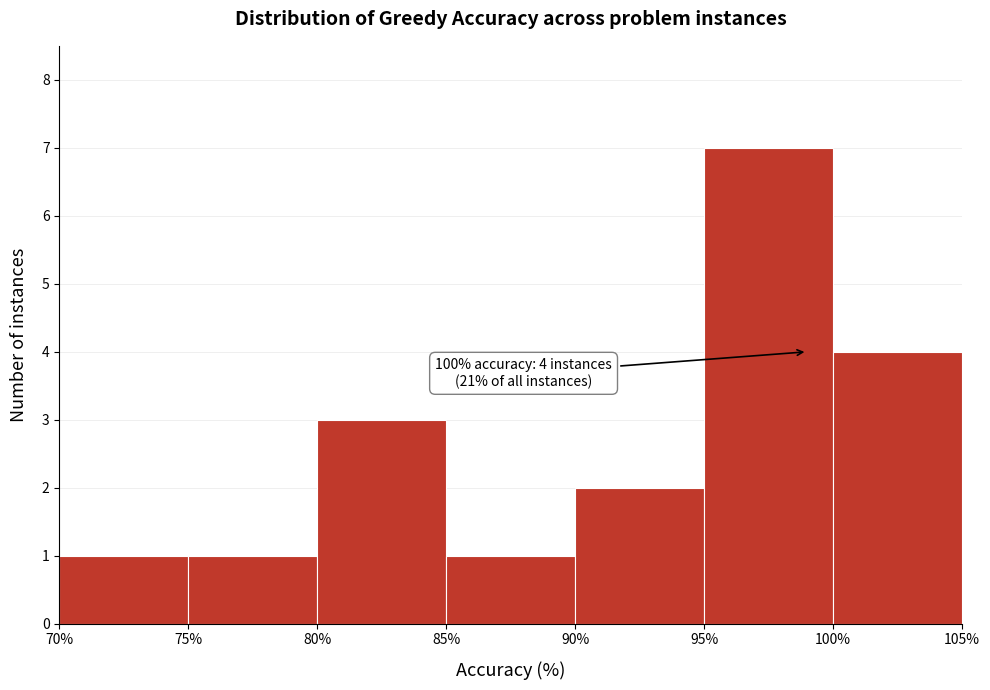

Which range on the x-axis has the tallest bar?

95% to 100%